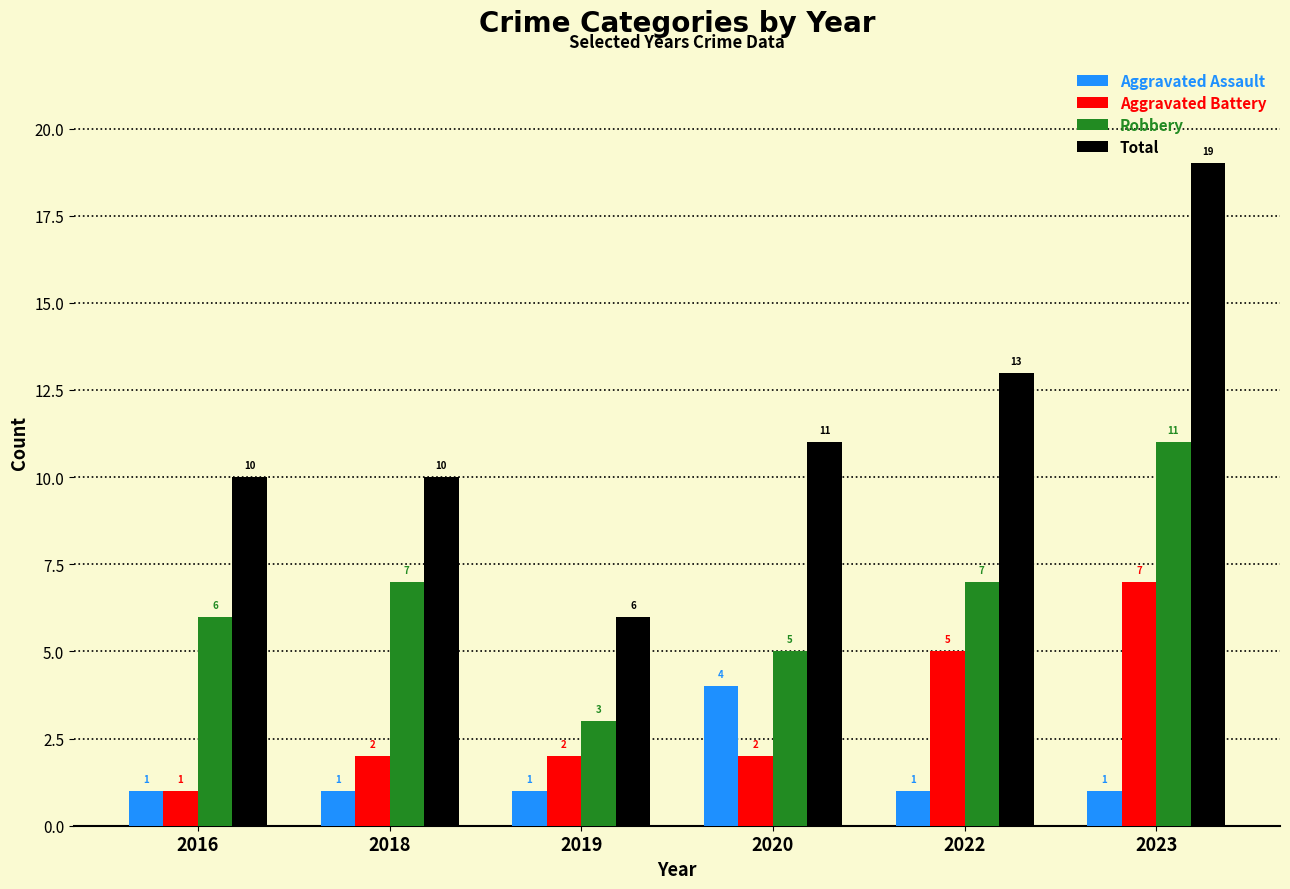

What is the value of the Aggravated Assault bar at the 3rd from the left?

1